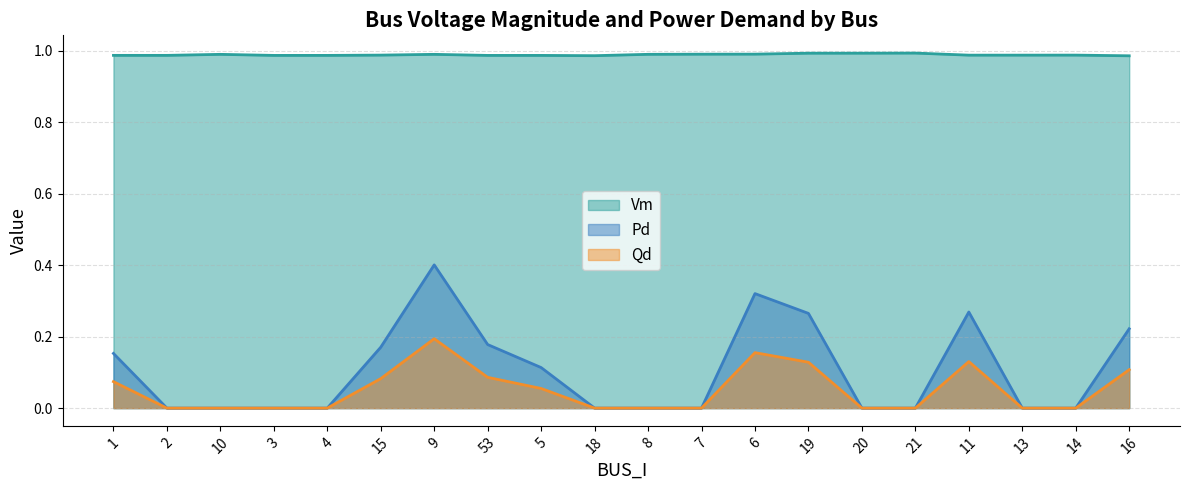

True or false: Vm and Qd cross at least once.

False